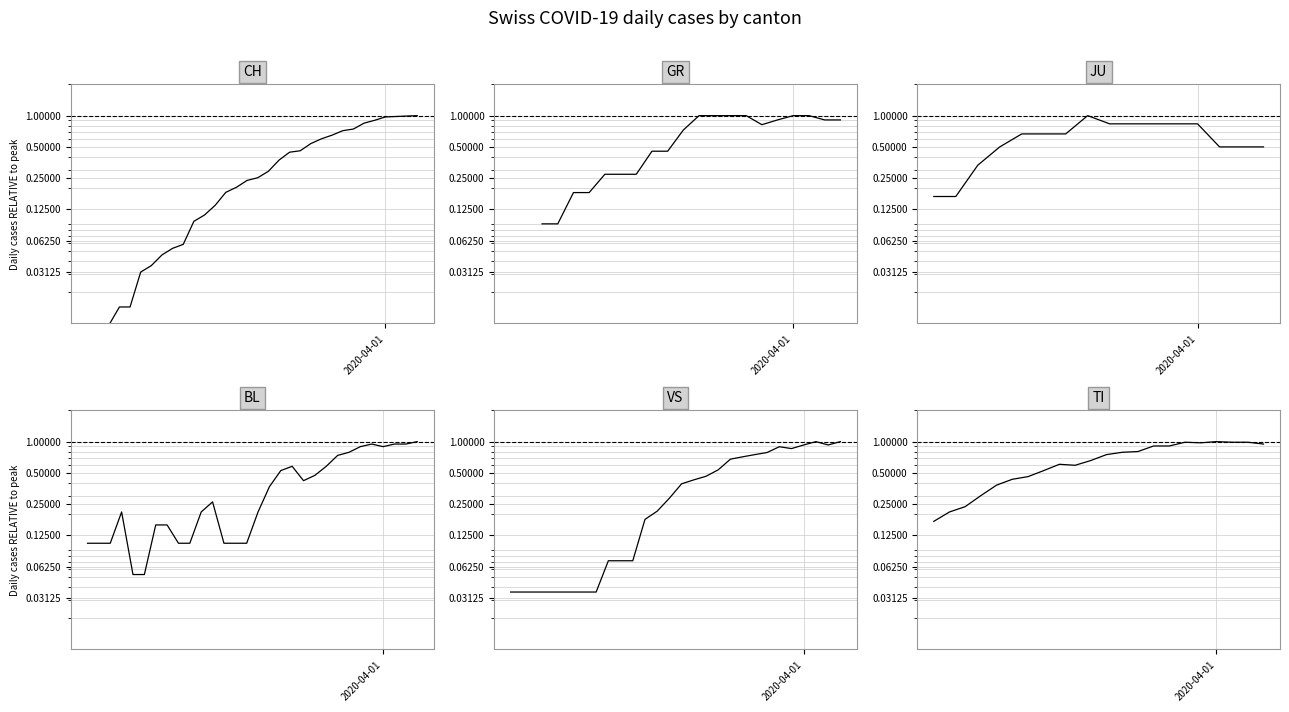

What is the maximum value shown in the chart?

1.0